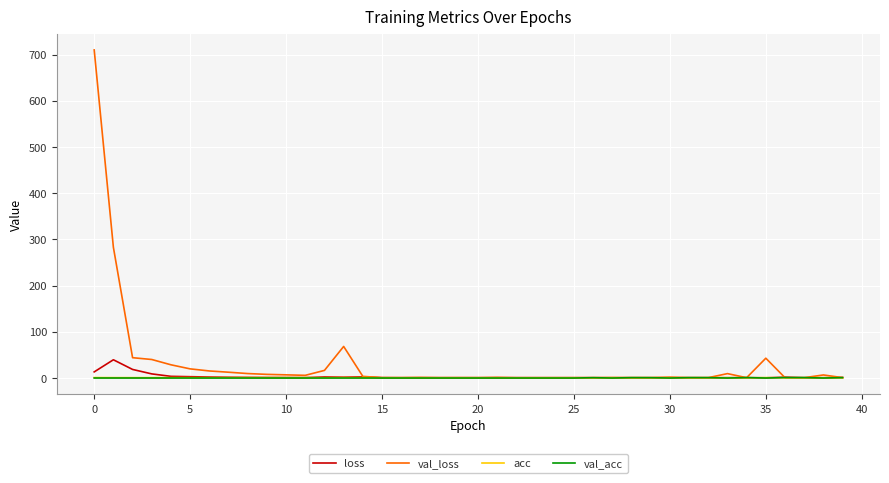

What are all the series names shown in the legend?

loss, val_loss, acc, val_acc